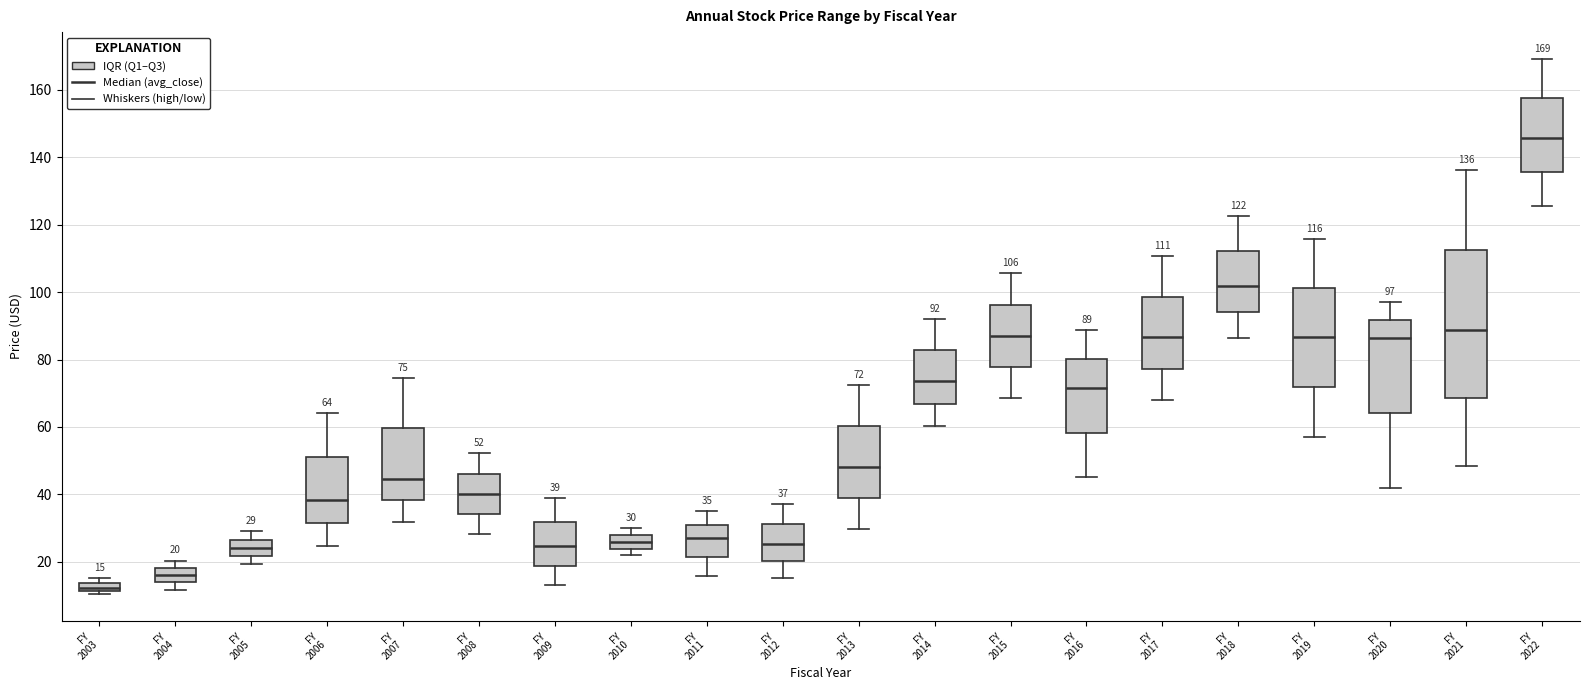

Which box's median line is the highest?

FY 2022